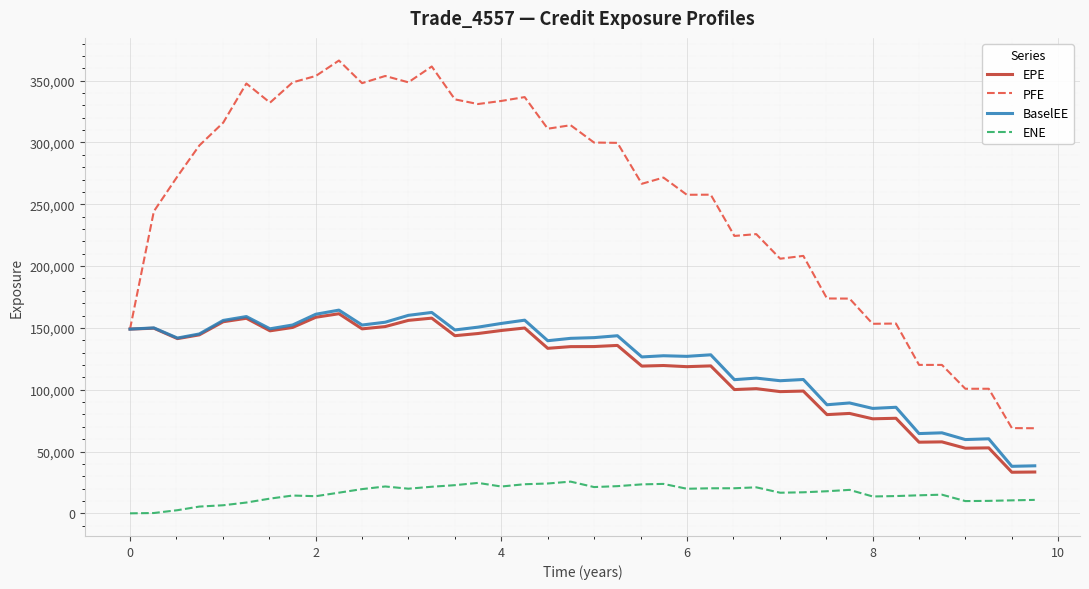

Which series has the largest range (max minus min)?

PFE